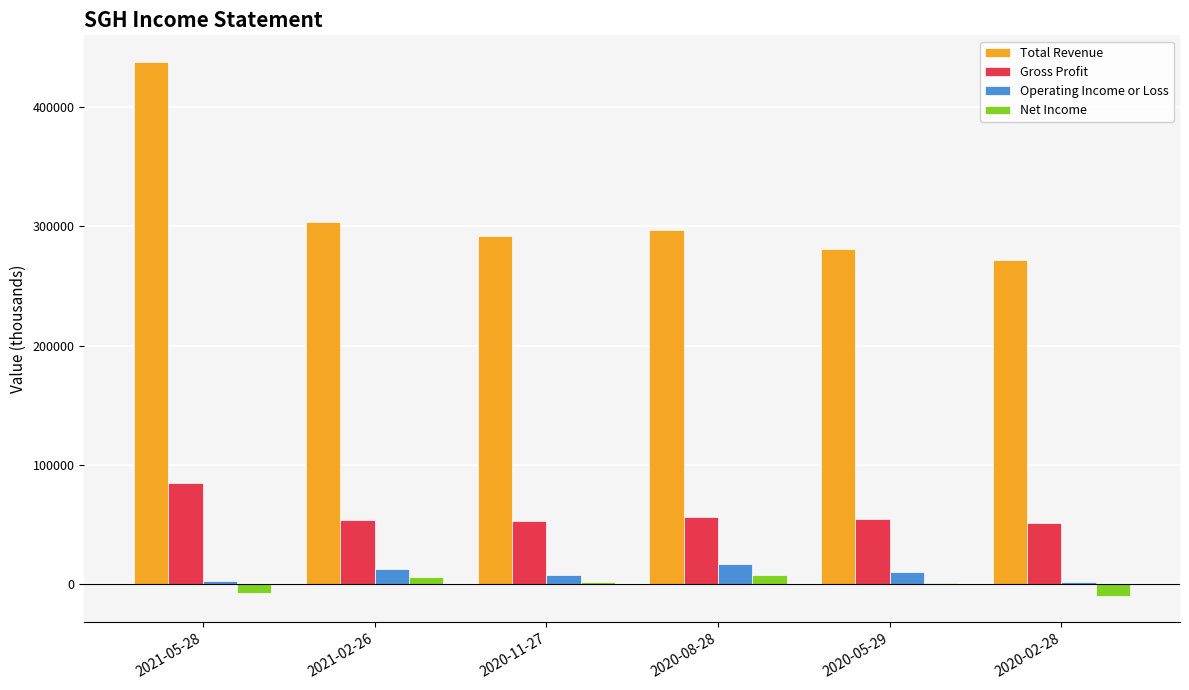

Count the number of data series in this chart.

4